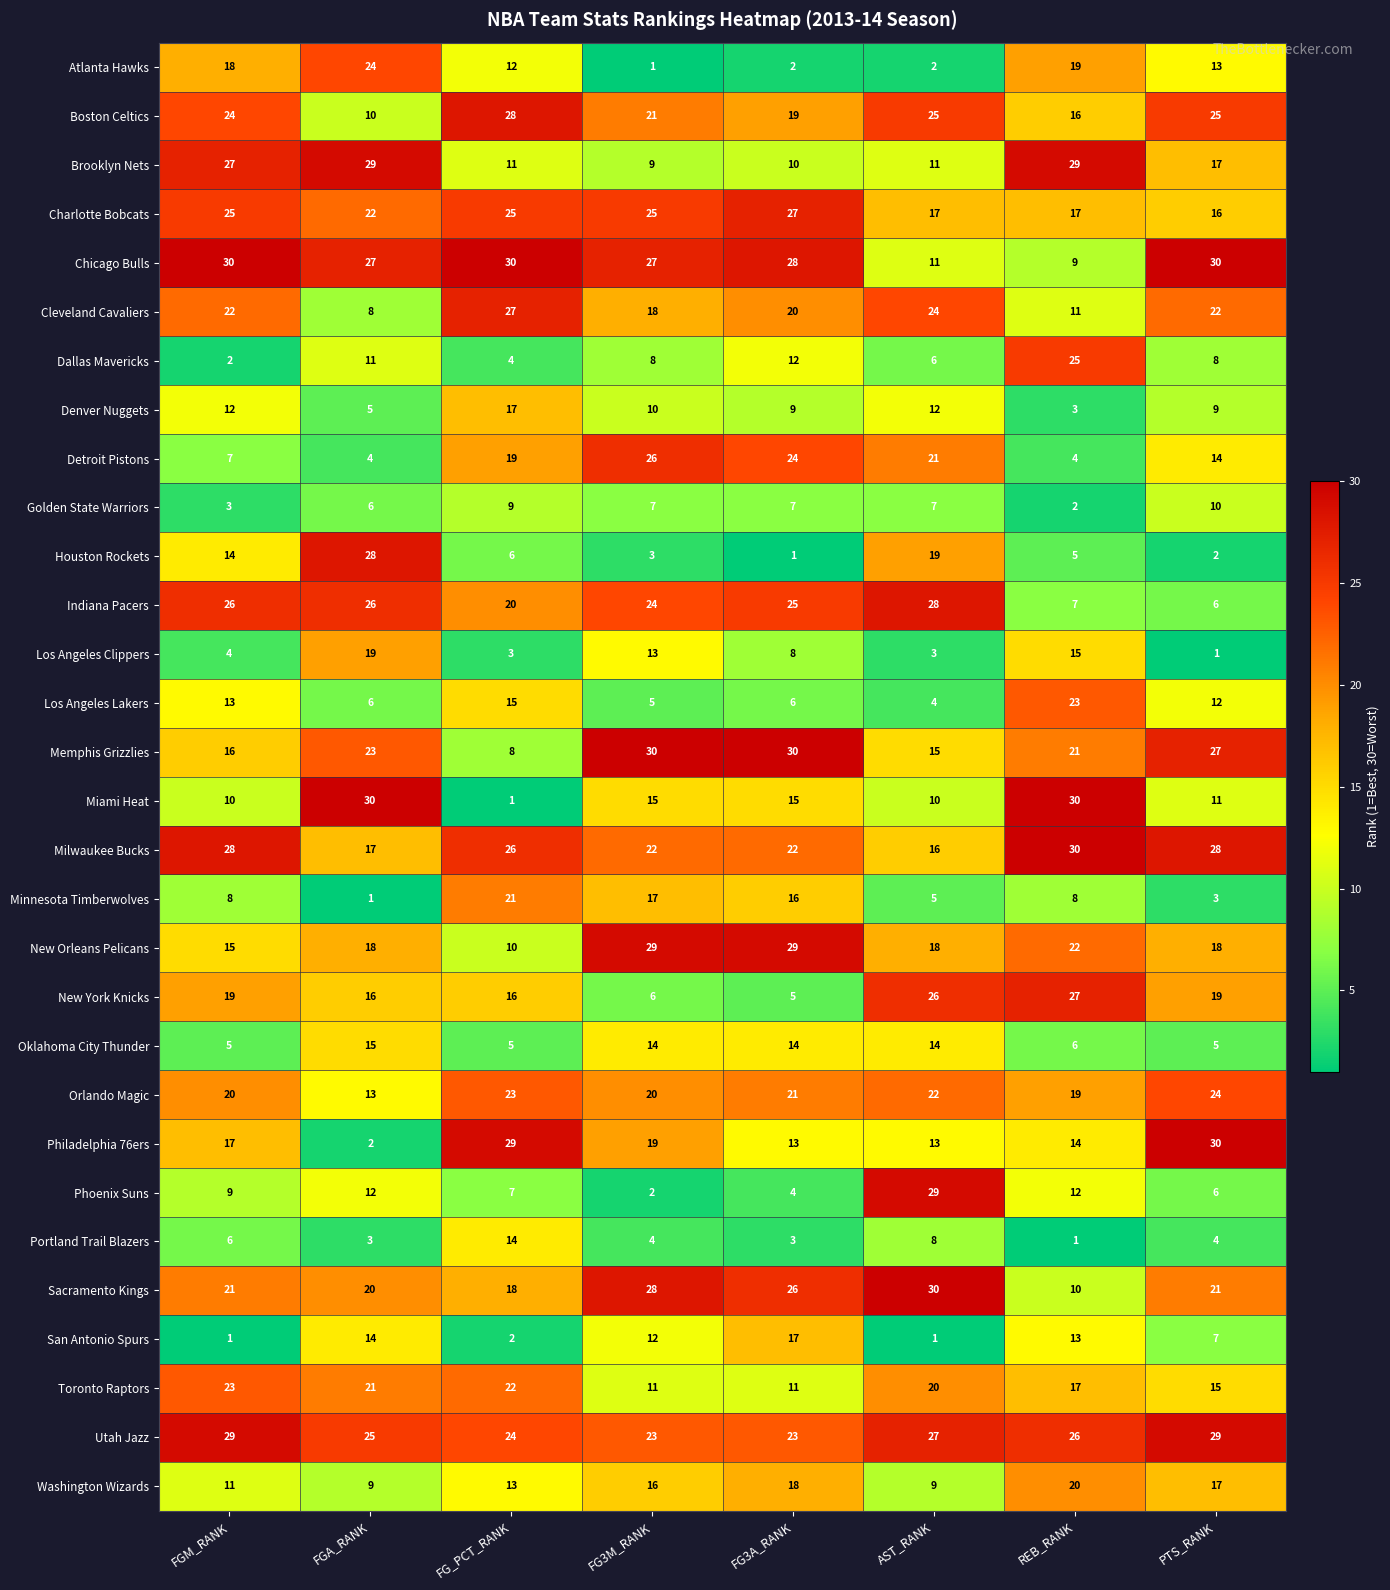

What is the average value of the Toronto Raptors series?

18